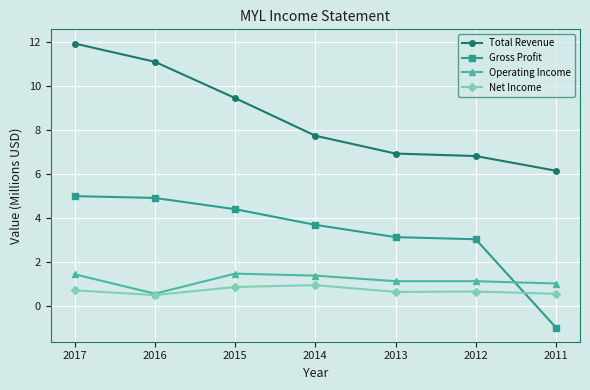

True or false: Gross Profit and Operating Income cross at least once.

True